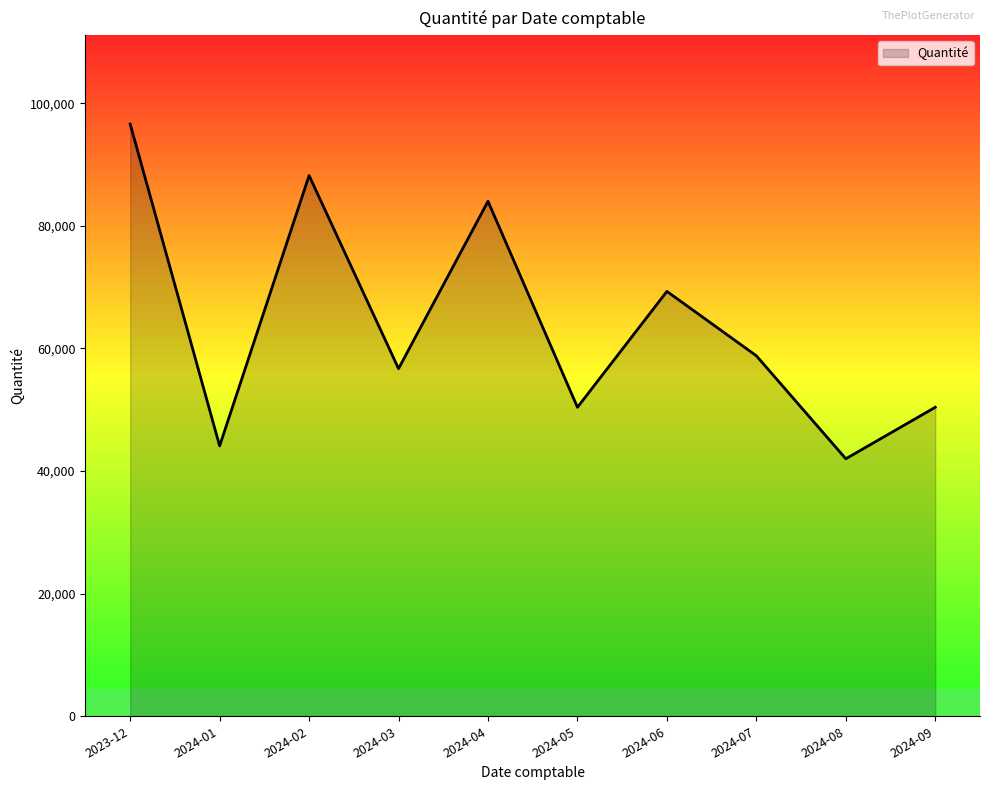

What is the maximum value shown in the chart?

96600